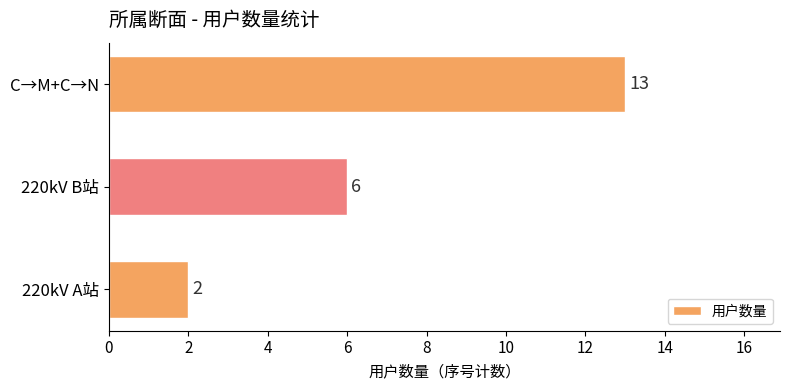

Which has a higher value, 220kV B站 or 220kV A站?

220kV B站